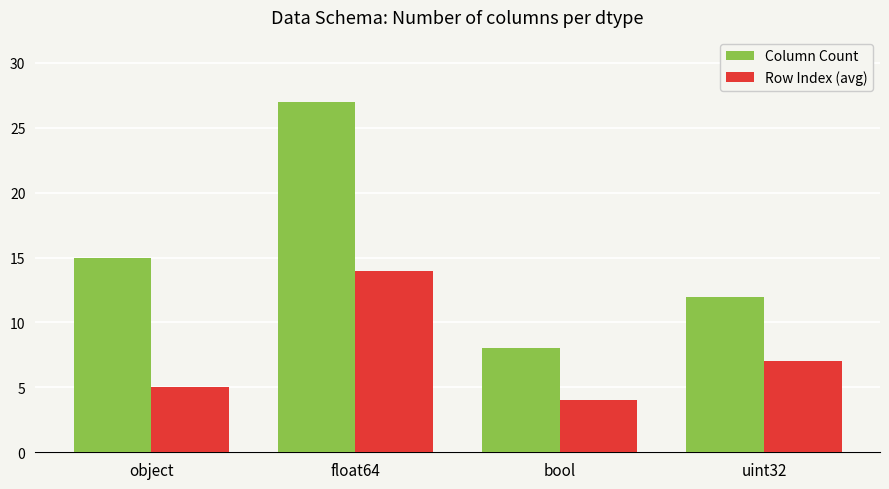

What is the maximum value shown in the chart?

27